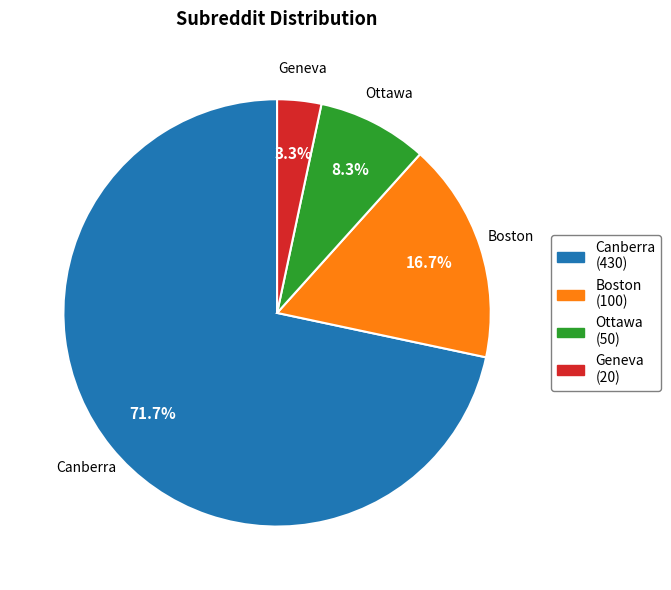

To the nearest percent, what percentage of the pie is Canberra?

72%